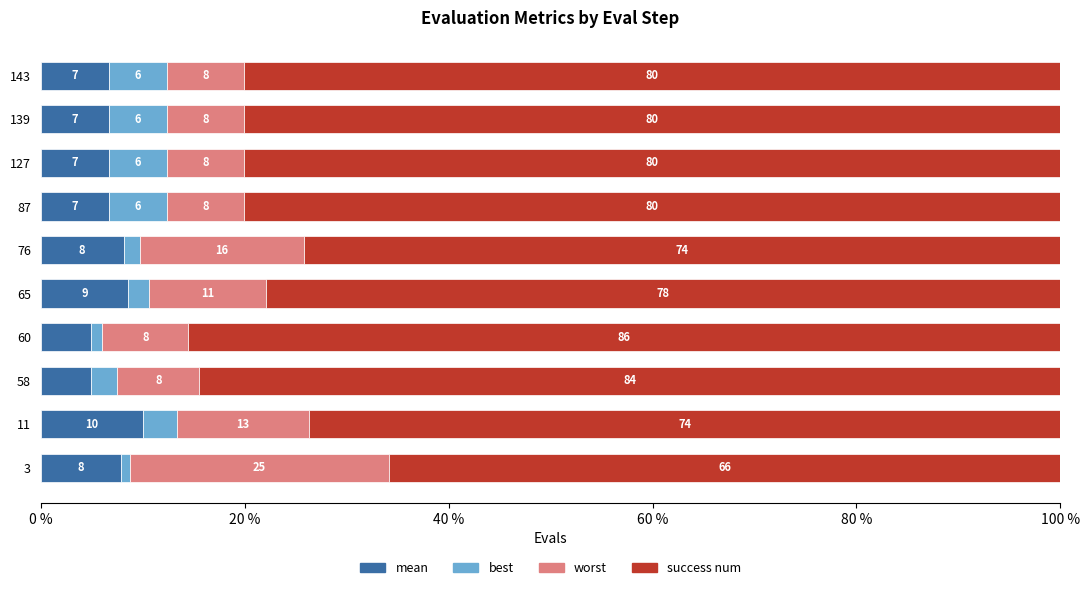

What is the total value across all series at 60?

100.0